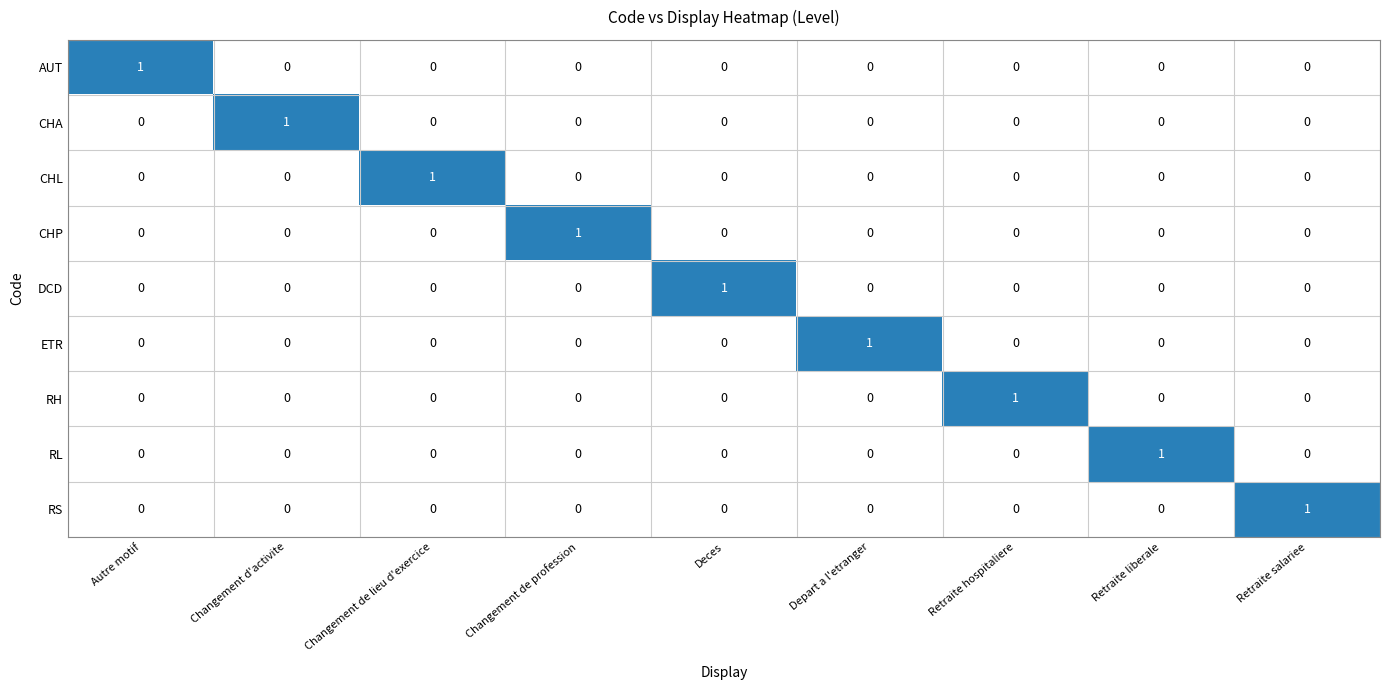

Which category has the highest value in the ETR series?

Depart a l'etranger